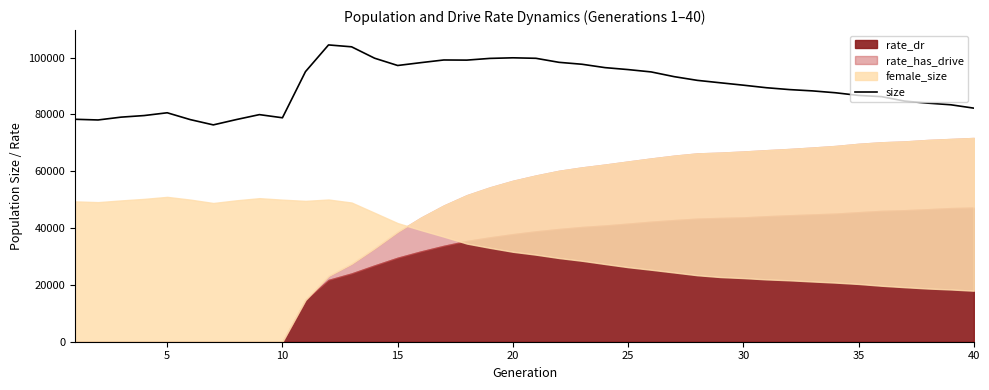

How many values are below 90289?

20